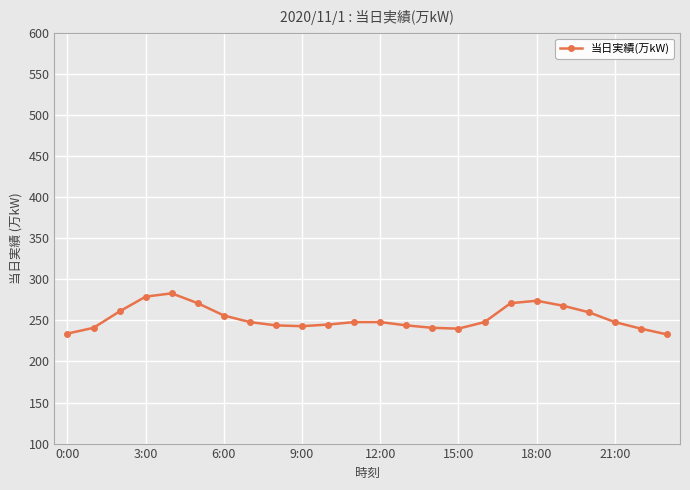

What is the difference between the maximum and minimum values?

50